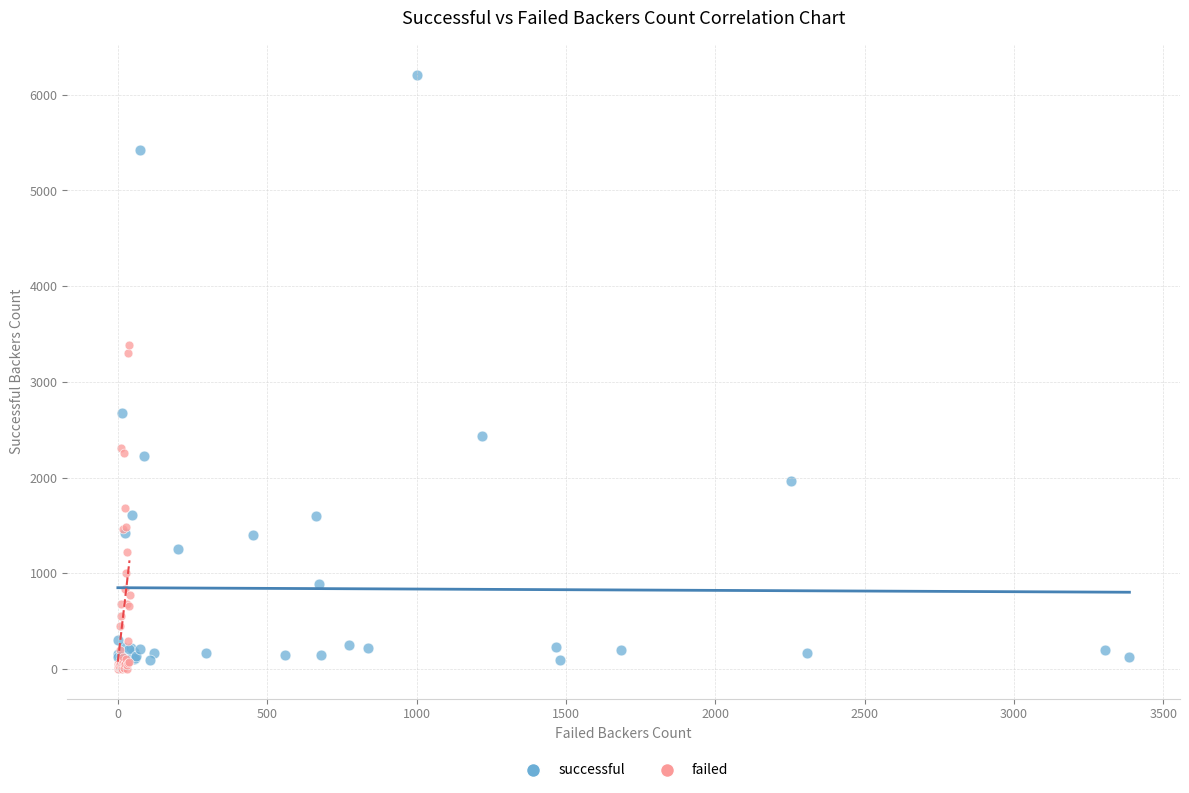

Which series contains the highest Y value?

successful